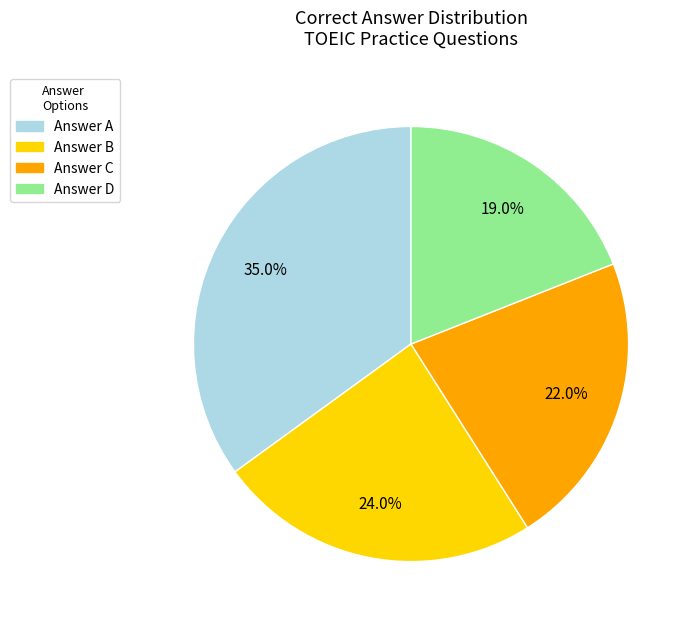

Is there any slice that represents more than half of the pie?

No